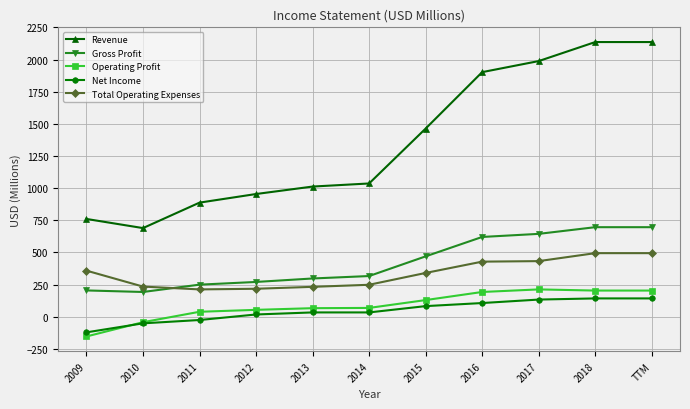

At which category does the chart reach its minimum across all series?

2009